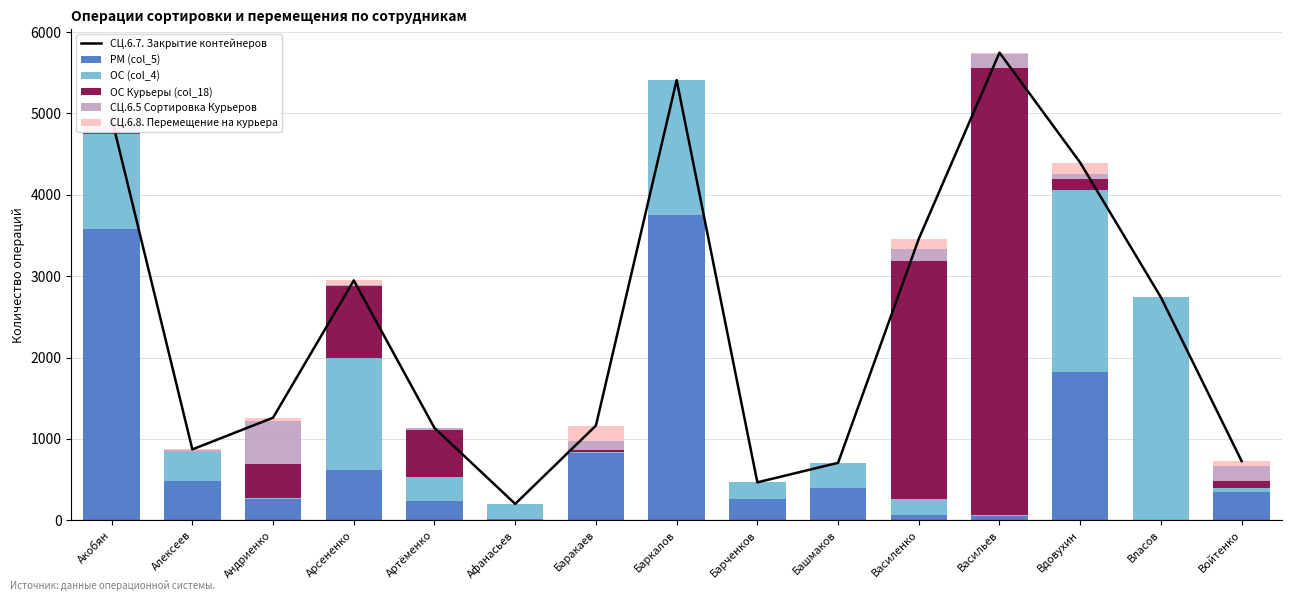

Where does the СЦ.6.7. Закрытие контейнеров series first go above 1261?

Акобян